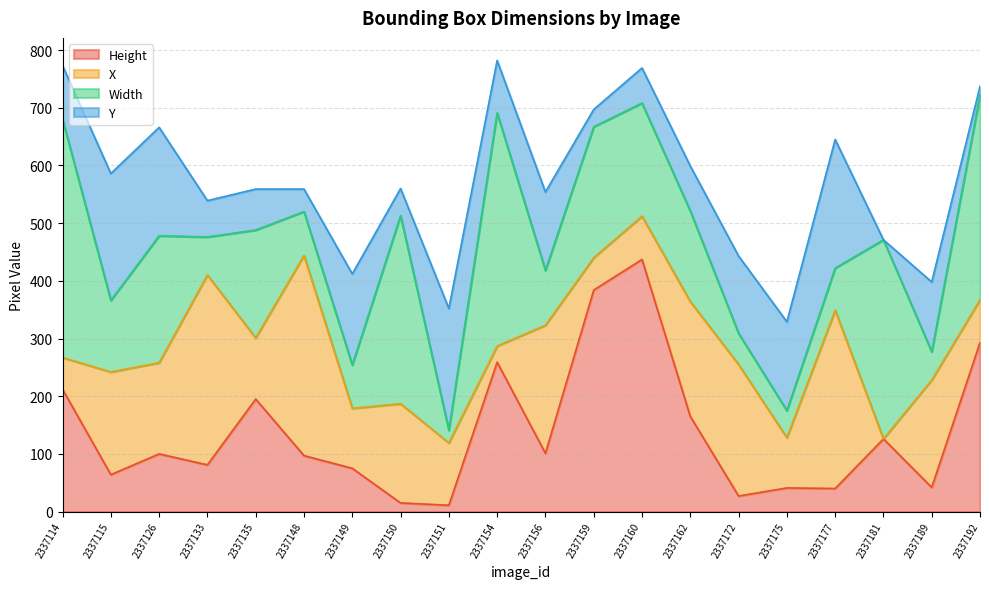

Rank the series by their maximum value, from lowest to highest.

Y, X, Width, Height